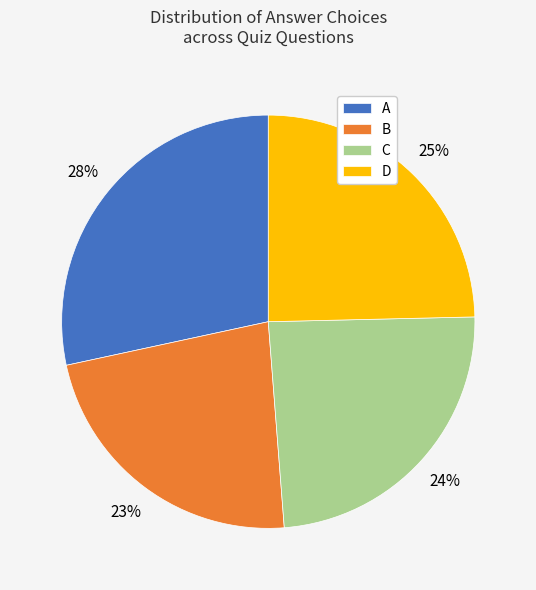

Which slice is the smallest?

B